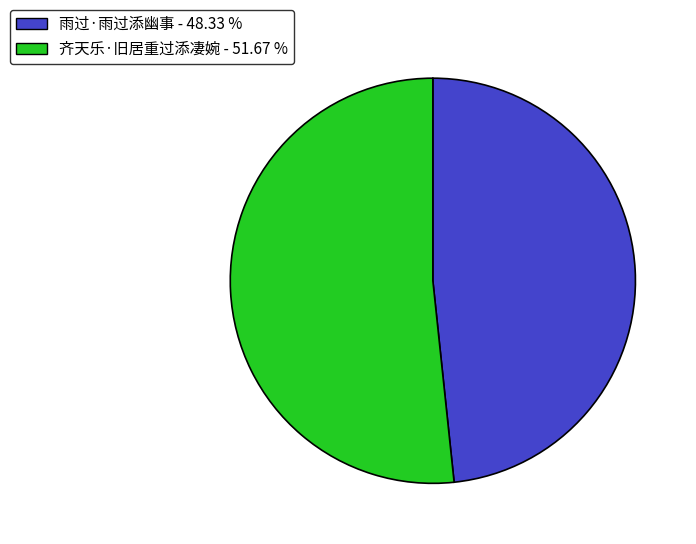

Approximately how many times larger is the value at 雨过·雨过添幽事 compared to 齐天乐·旧居重过添凄婉?

0.9